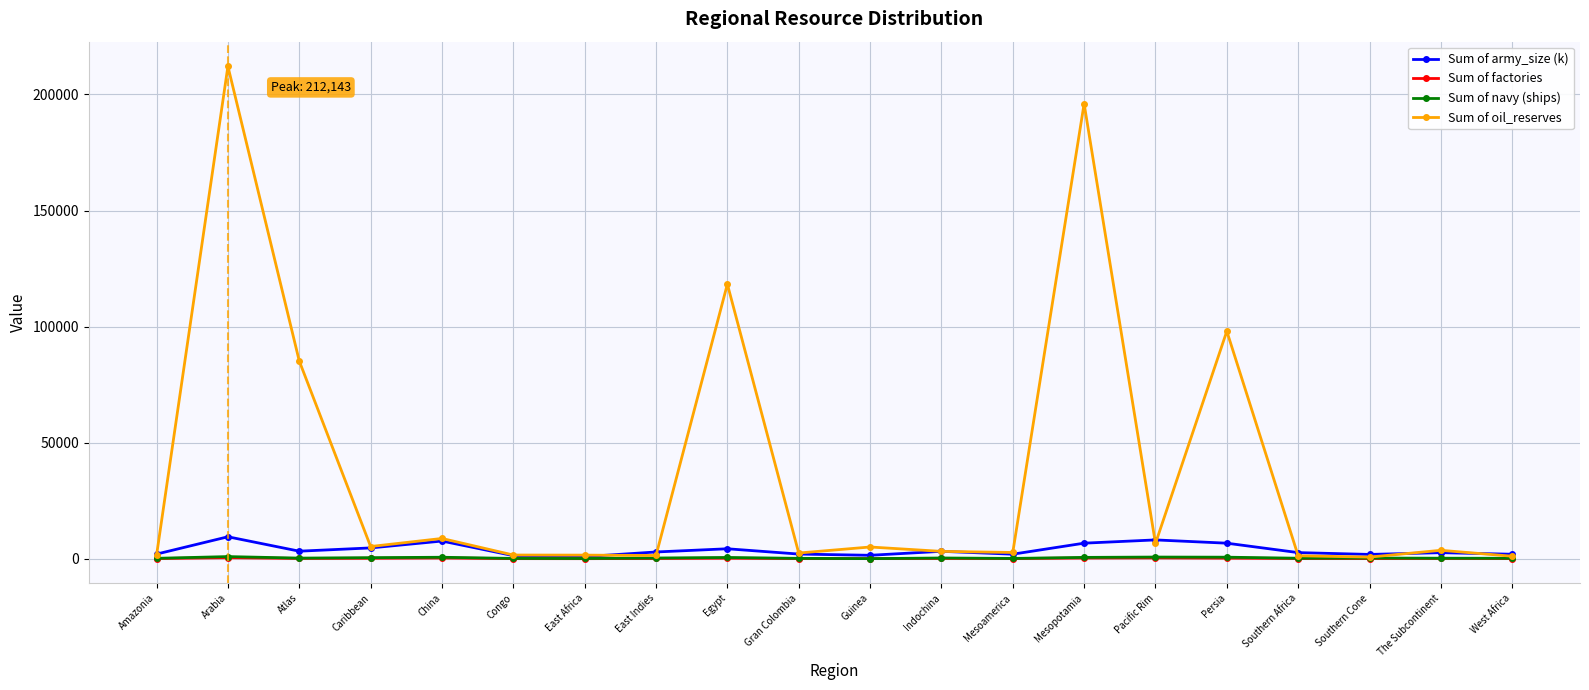

True or false: Sum of factories has more than 0 points higher than both neighbors.

True